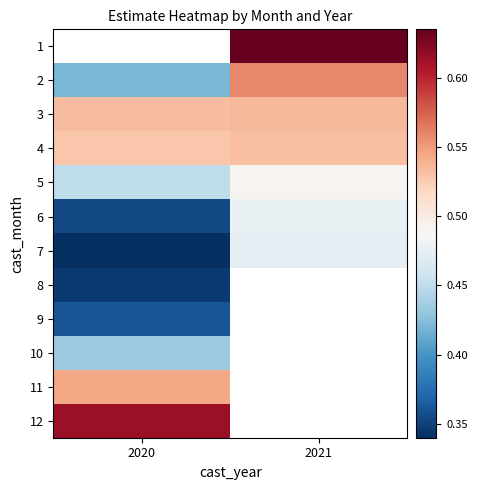

At which label does 7 reach its minimum?

2020